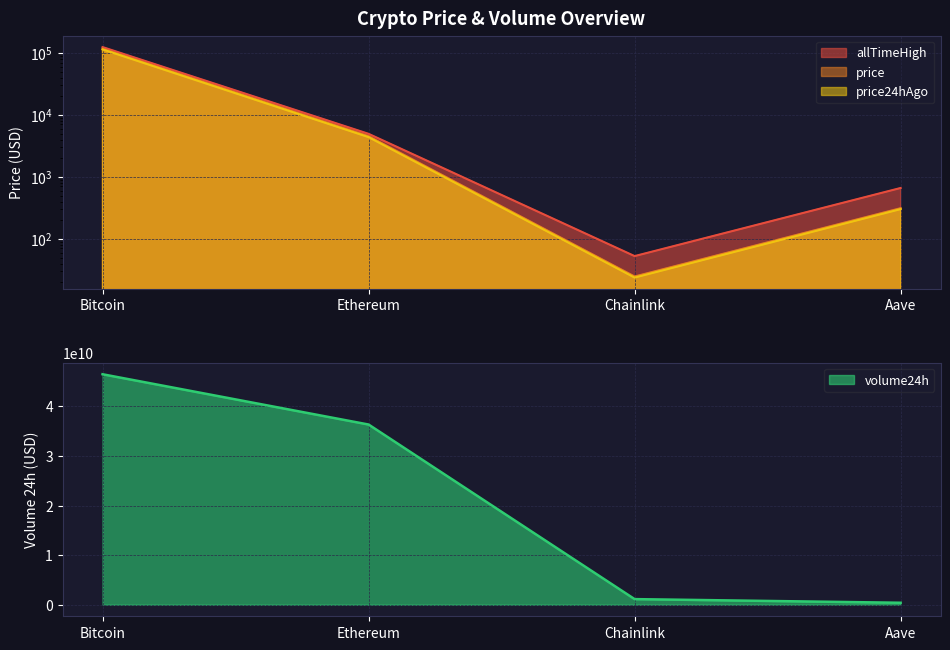

What is the average value of the volume24h series?

21087747634